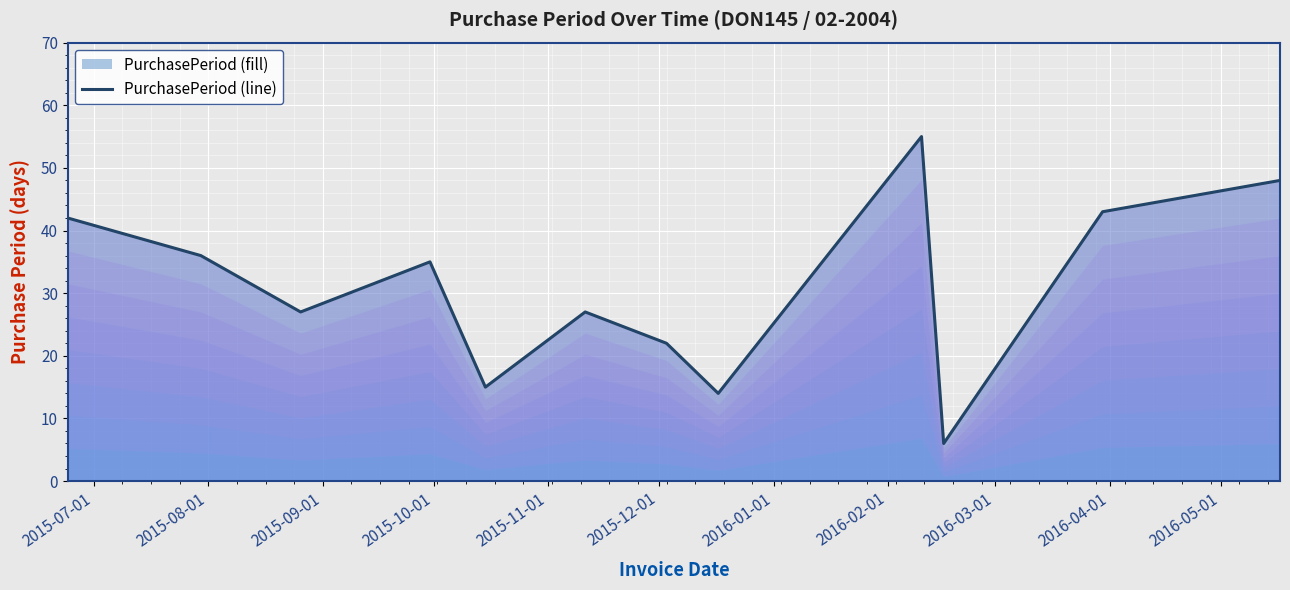

What is the difference between the maximum and minimum values?

49